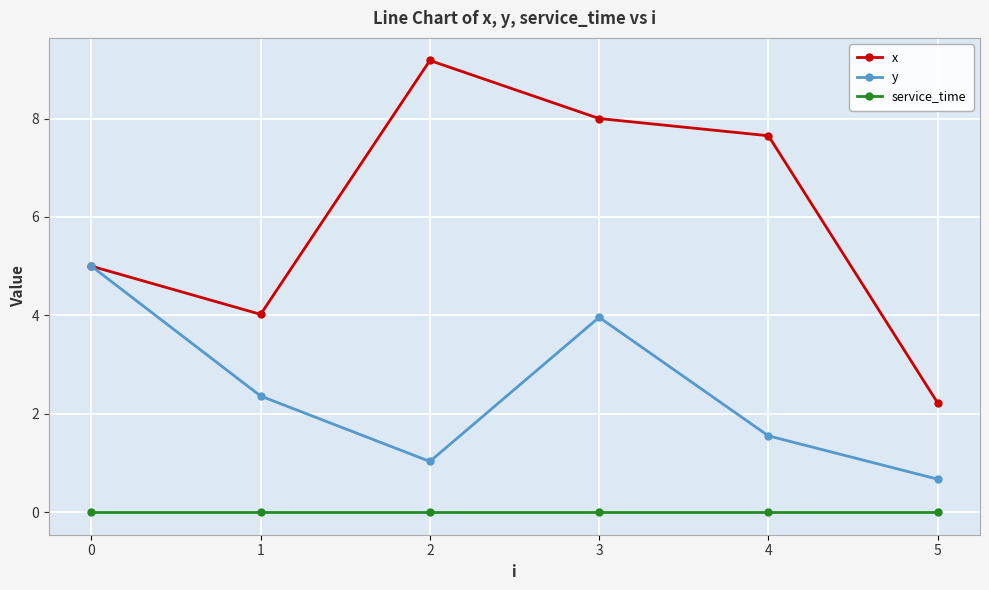

What are all the series names shown in the legend?

x, y, service_time